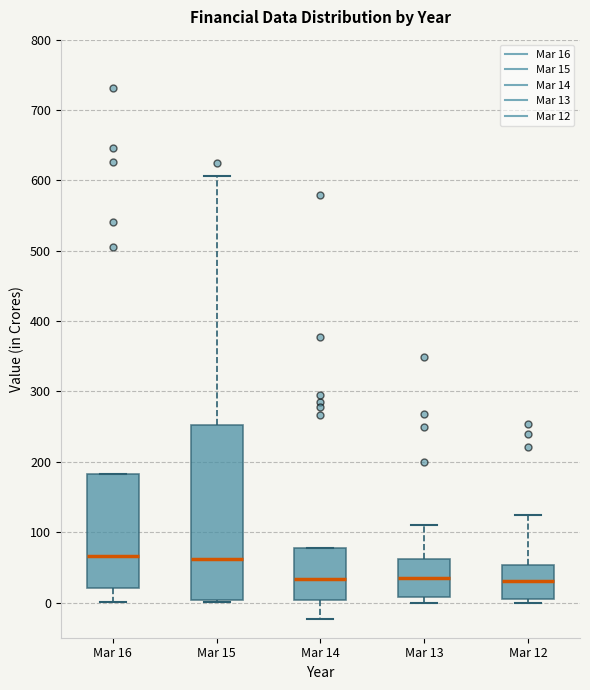

Reading left to right, transcribe this box plot: for each box, give where its median line is, the range the box spans, and where its two whiskers end, as read against the y-axis. The values are not printed on the chart, so give them approximately, as read against the axis.

Mar 16: median 70, box 20 to 180, whiskers 0 to 180
Mar 15: median 60, box 0 to 250, whiskers 0 (just below the box's lower edge) to 610
Mar 14: median 30, box 0 to 80, whiskers -20 to 80
Mar 13: median 40, box 10 to 60, whiskers 0 to 110
Mar 12: median 30, box 10 to 50, whiskers 0 to 120